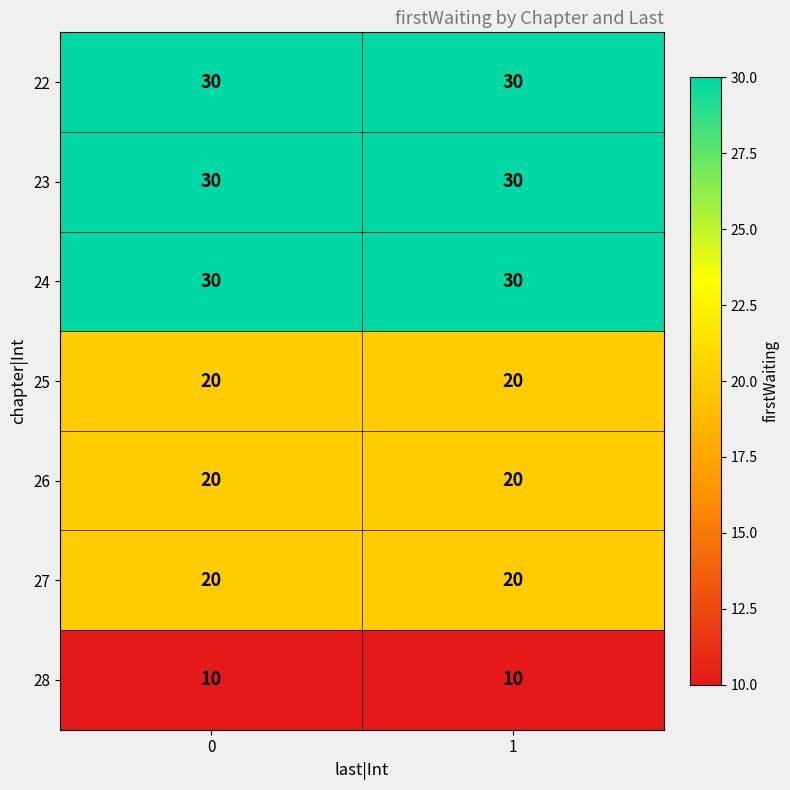

What is the sum of the 28 values at 0 and 1?

20